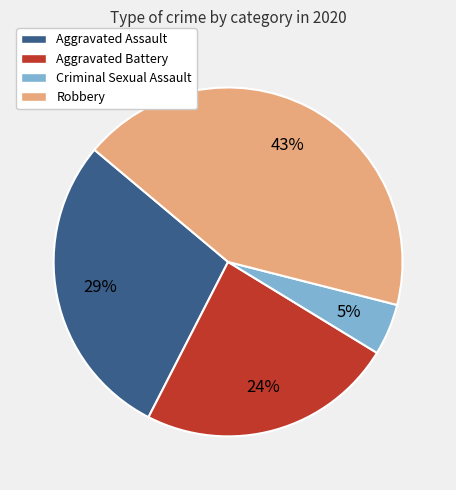

True or false: Aggravated Assault accounts for 17% of the total.

False